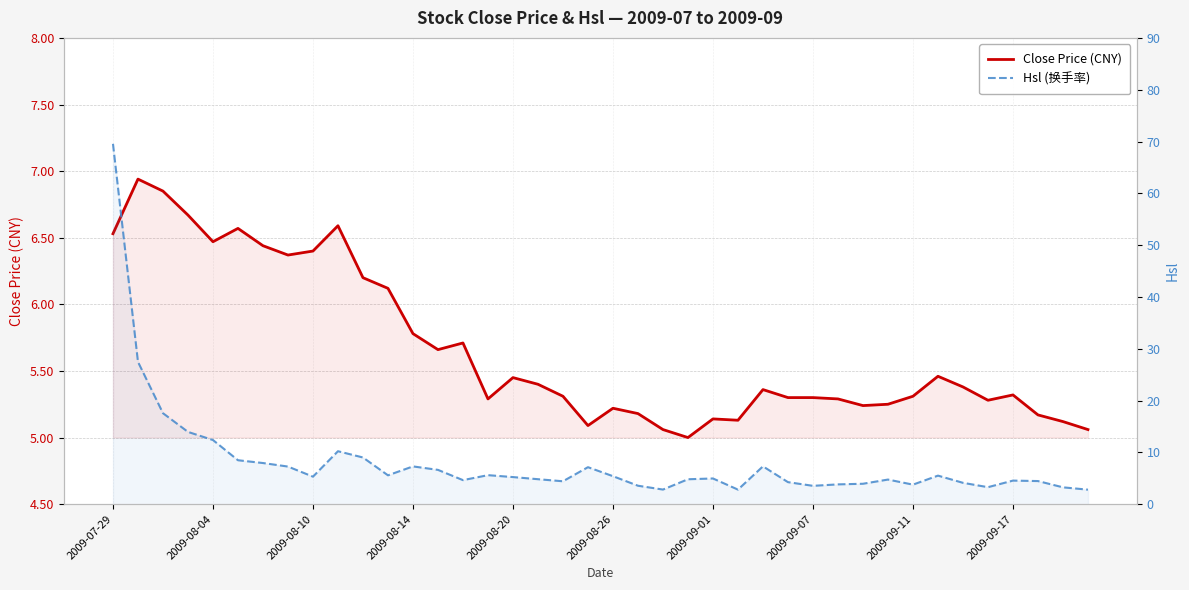

Does the chart have visible grid lines?

Yes